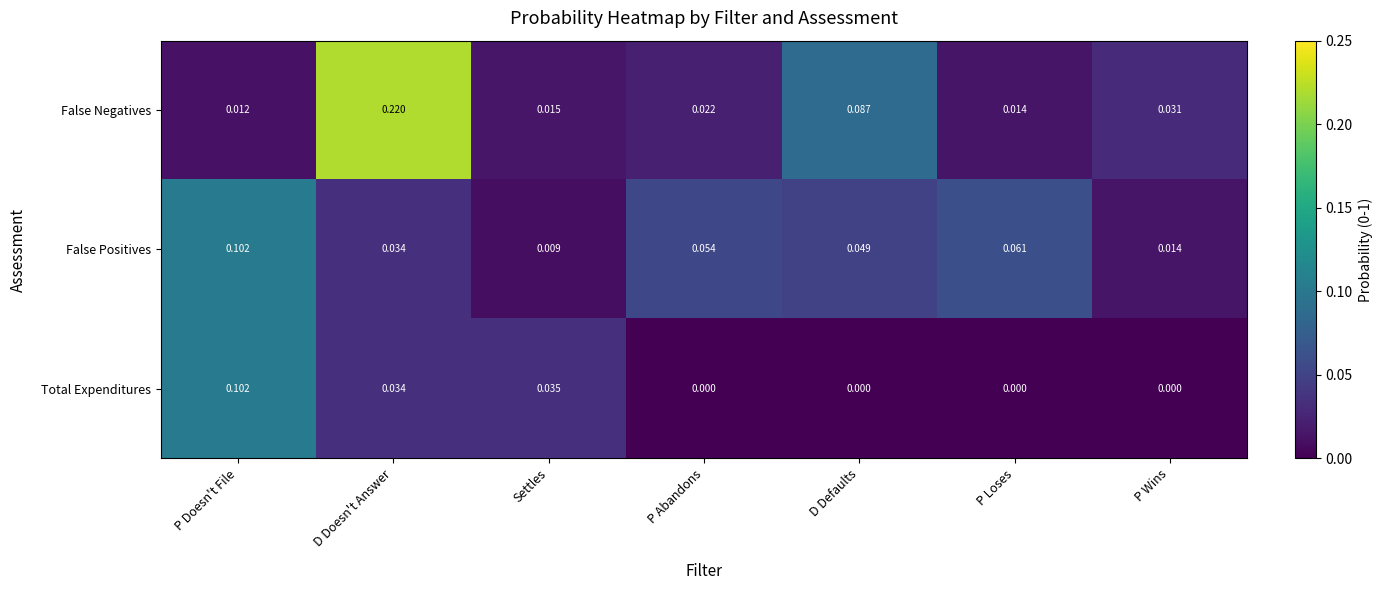

Which series has the largest total across all categories?

False Negatives